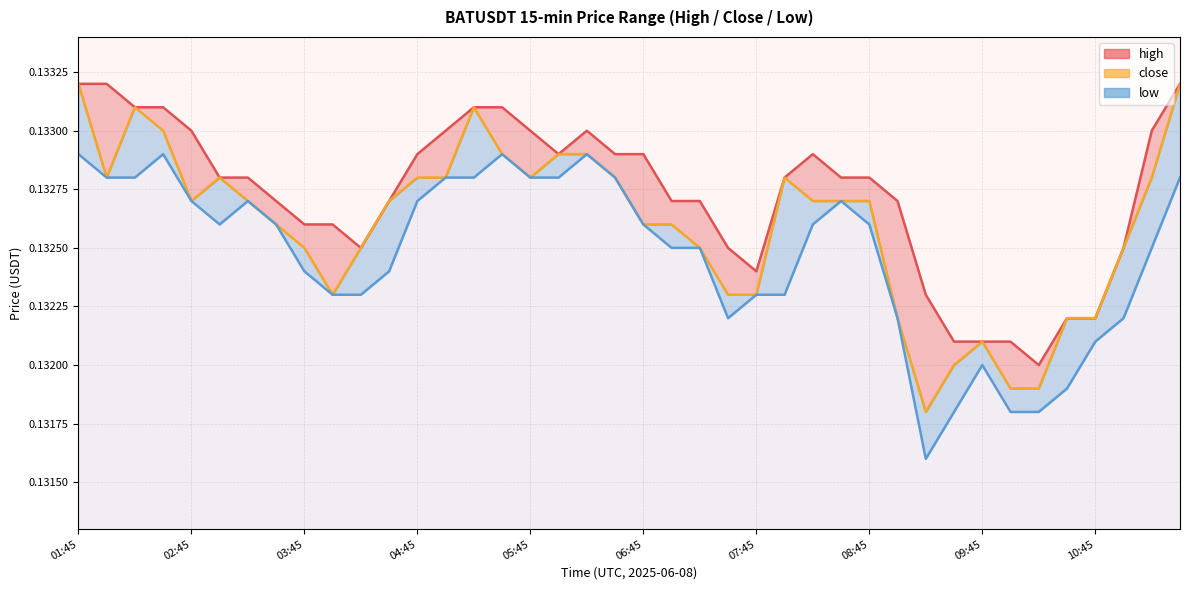

Which label corresponds to the largest value in the chart?

01:45